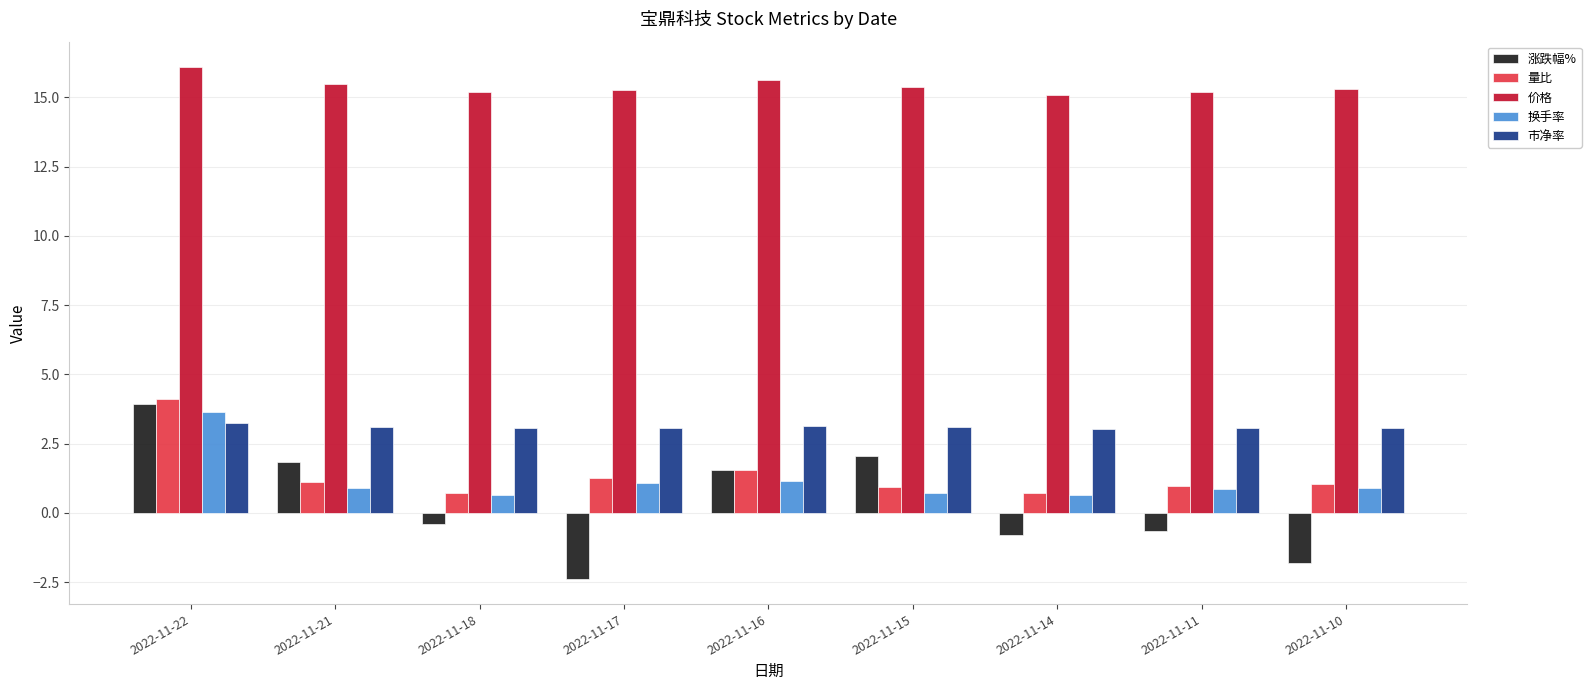

True or false: 涨跌幅% has a value of 1.8 at 2022-11-21.

True